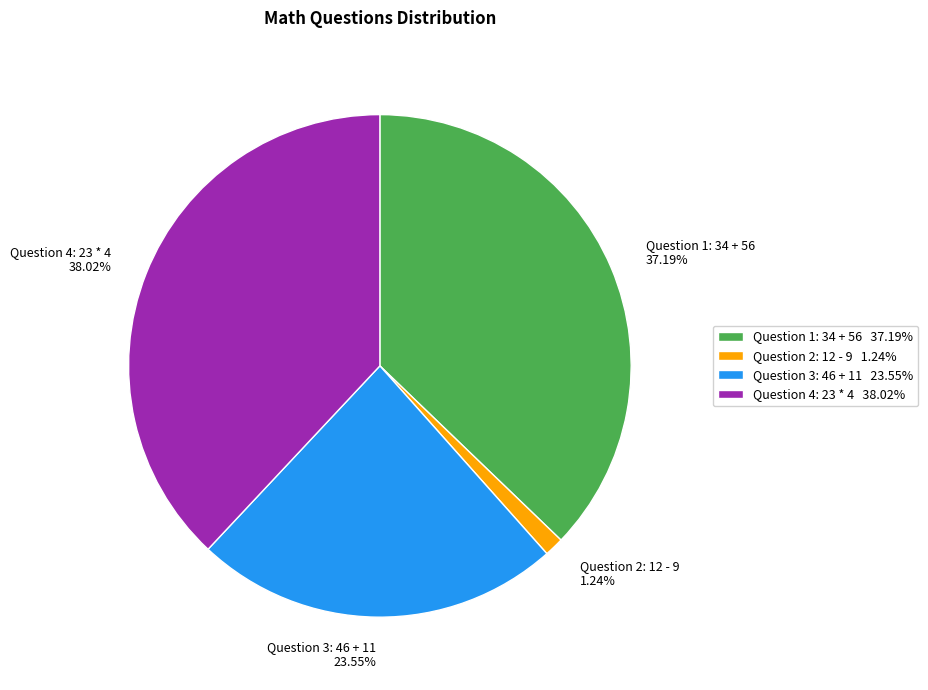

How many segments does this pie chart have?

4